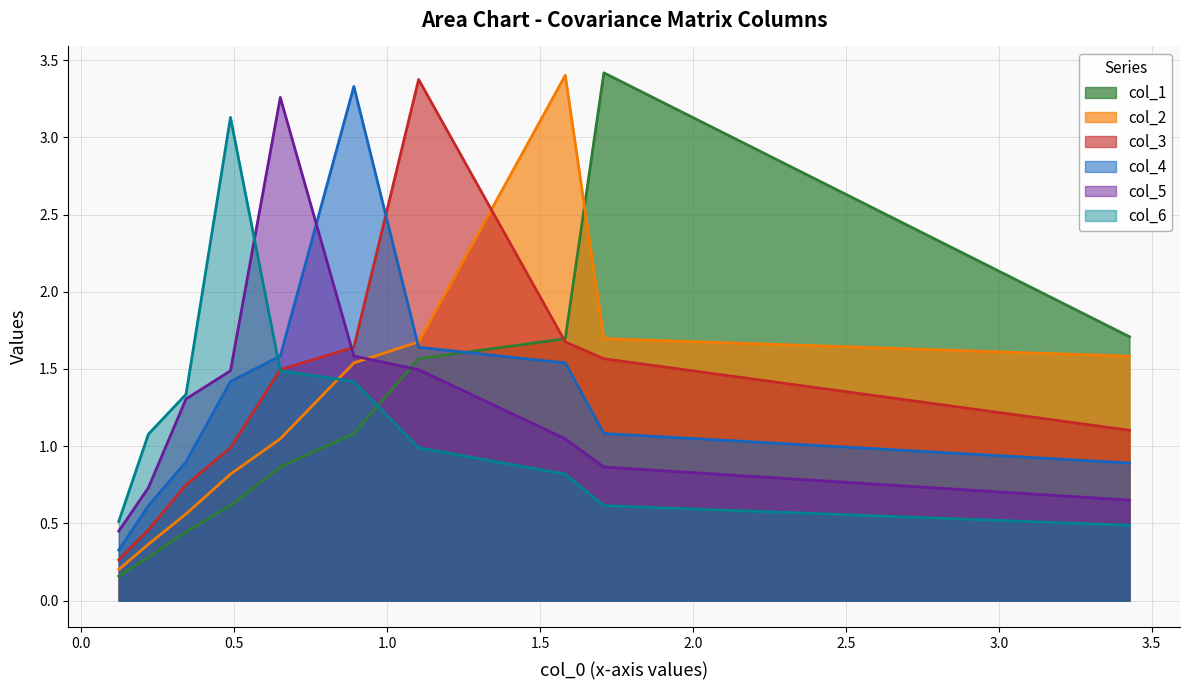

What is the minimum value for col_5?

0.4